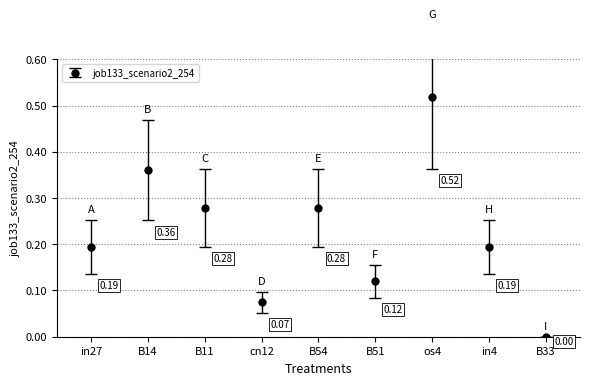

What is the sum of the values at B11 and B14?

0.6